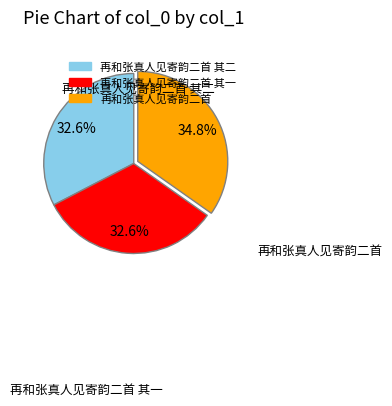

Does any single category account for the majority?

No